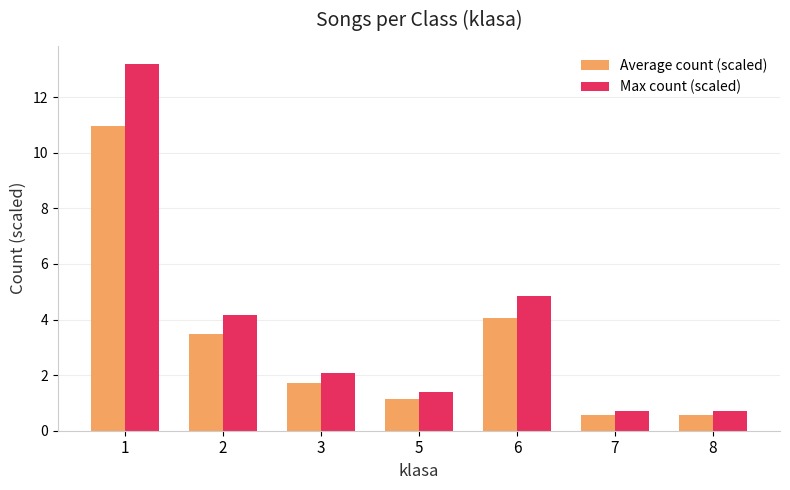

At which category does the chart reach its peak across all series?

1